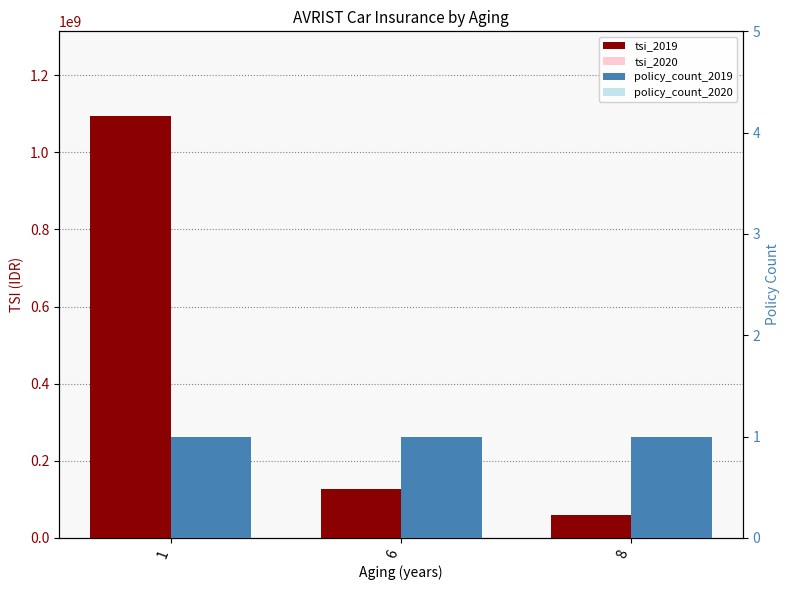

At which label is tsi_2019 closest to 577500000?

6